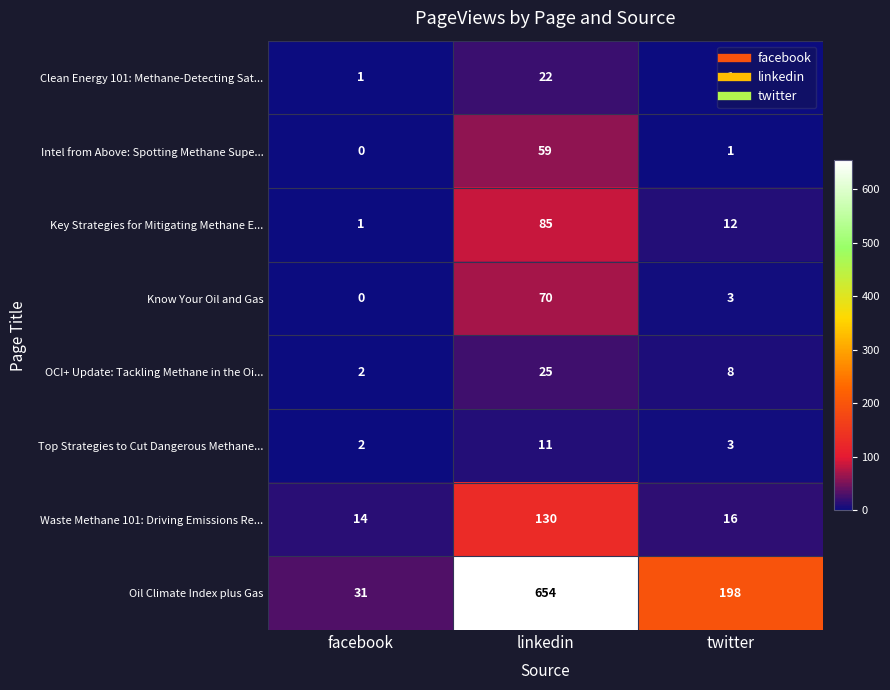

At which label is OCI+ Update: Tackling Methane in the Oi... closest to 13?

twitter